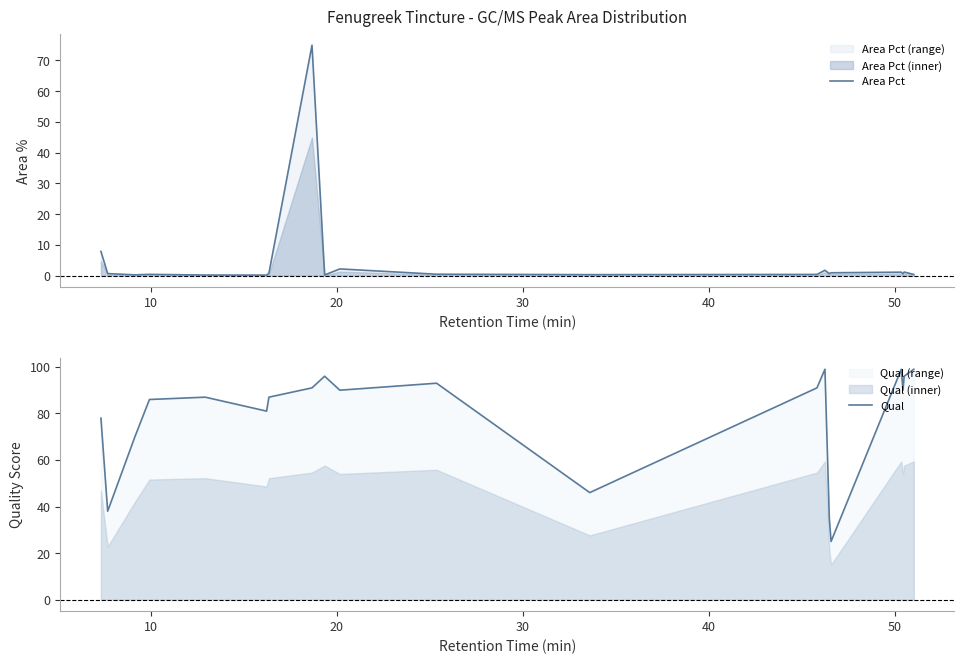

Does the chart have visible grid lines?

No